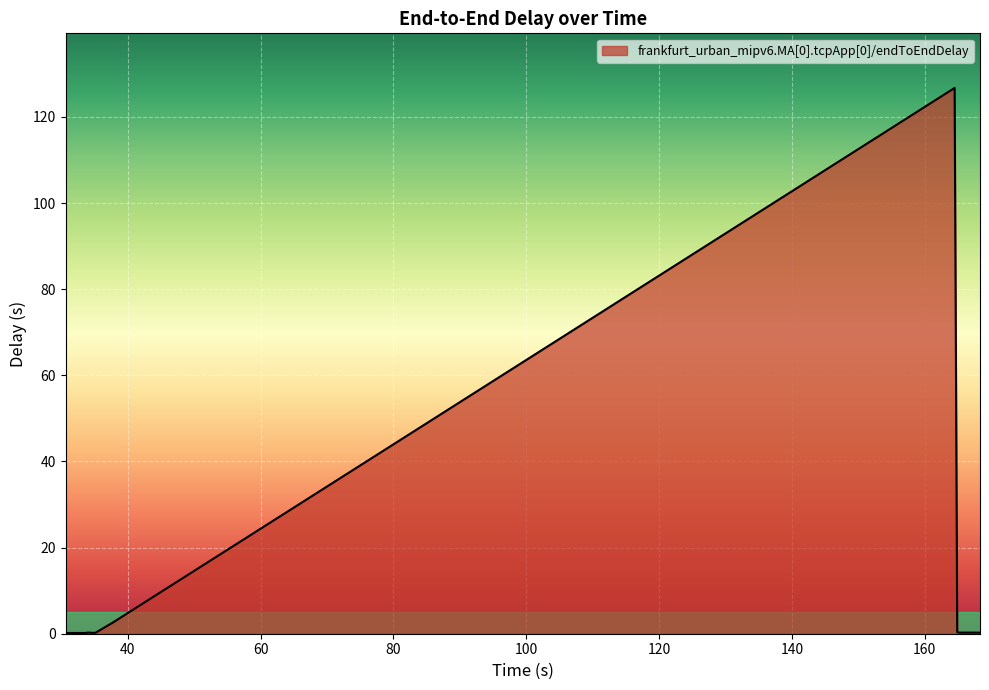

What is the difference between the maximum and minimum values?

126.6